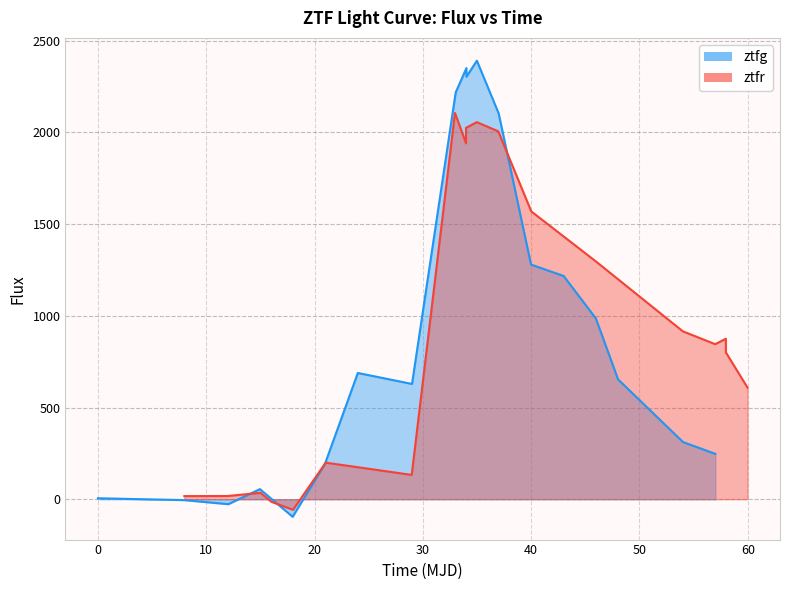

Which series has the largest range (max minus min)?

ztfg